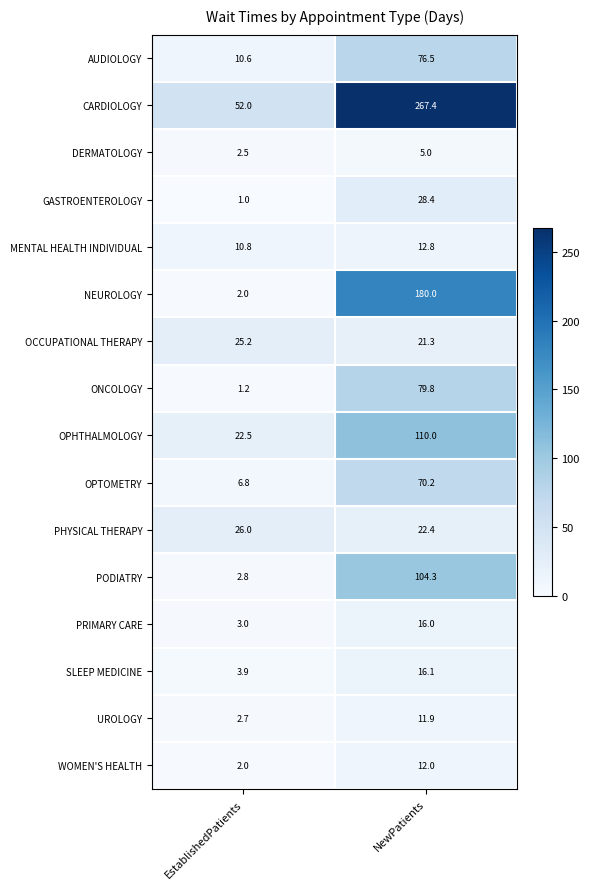

At which label does SLEEP MEDICINE first exceed 16?

NewPatients